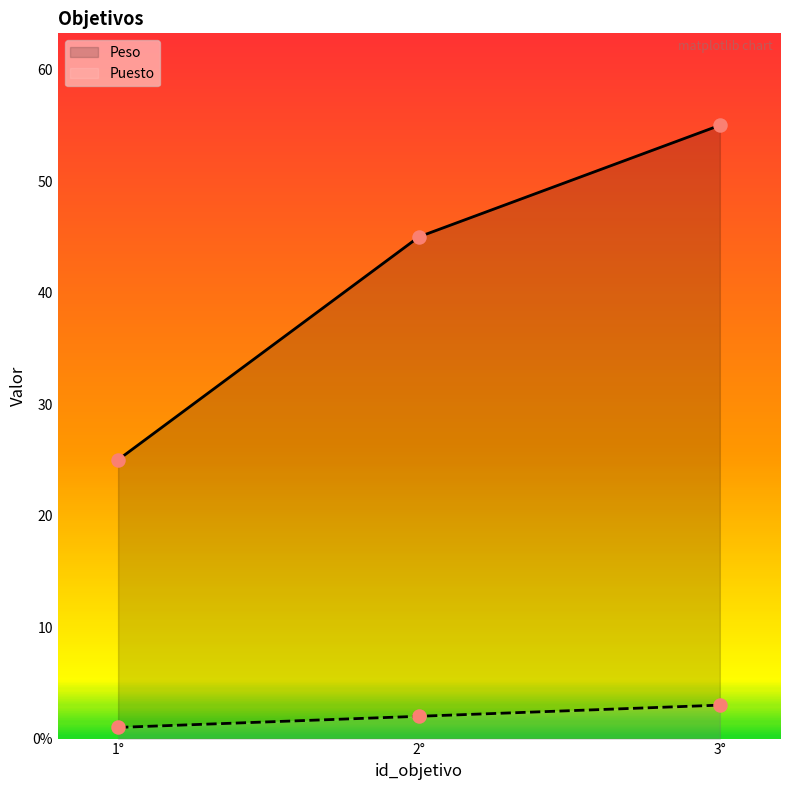

Which series reaches the maximum Y coordinate?

Peso